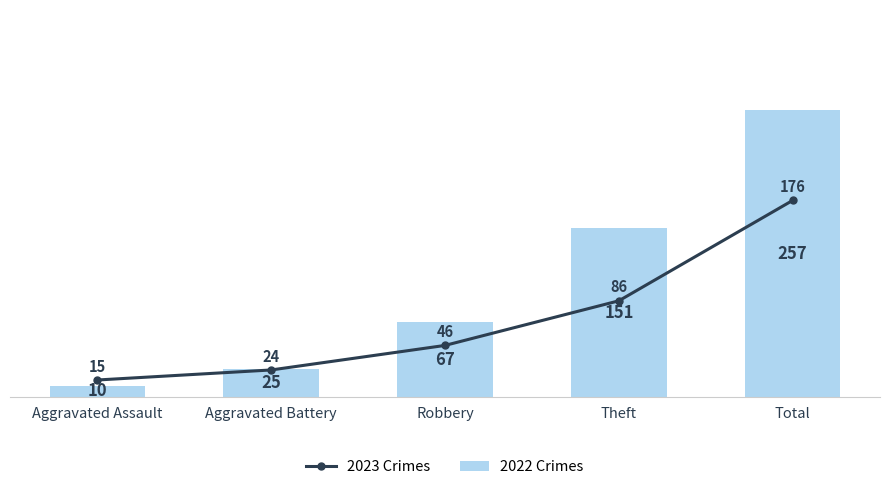

How many groups of bars are there?

5